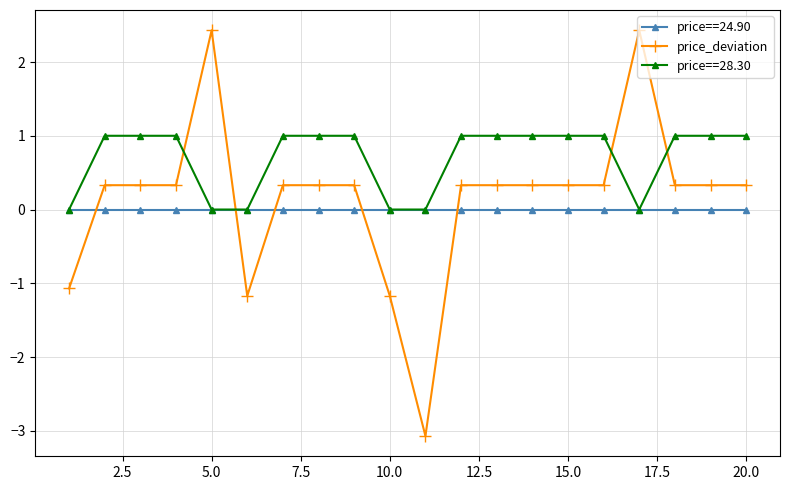

Is this an area chart (filled region under the line)?

No